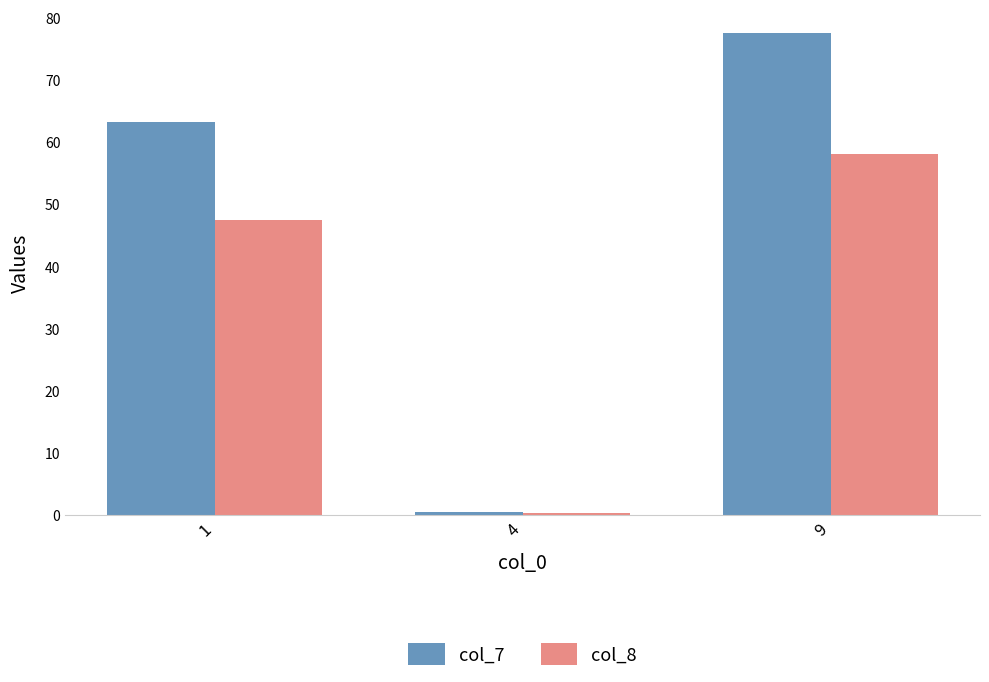

What is the difference between the highest and lowest values at 9?

19.4